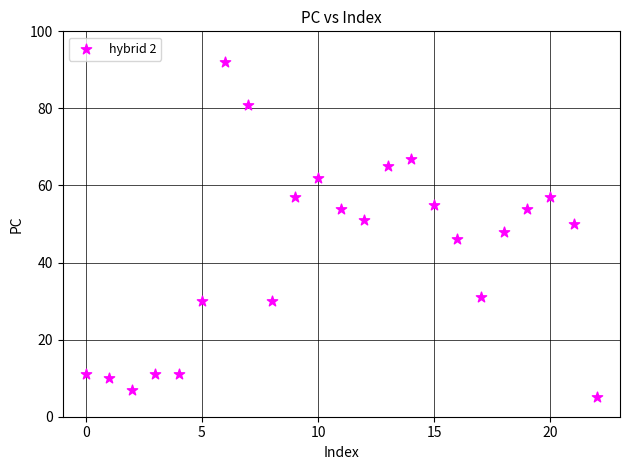

Count the number of points in this scatter plot.

23